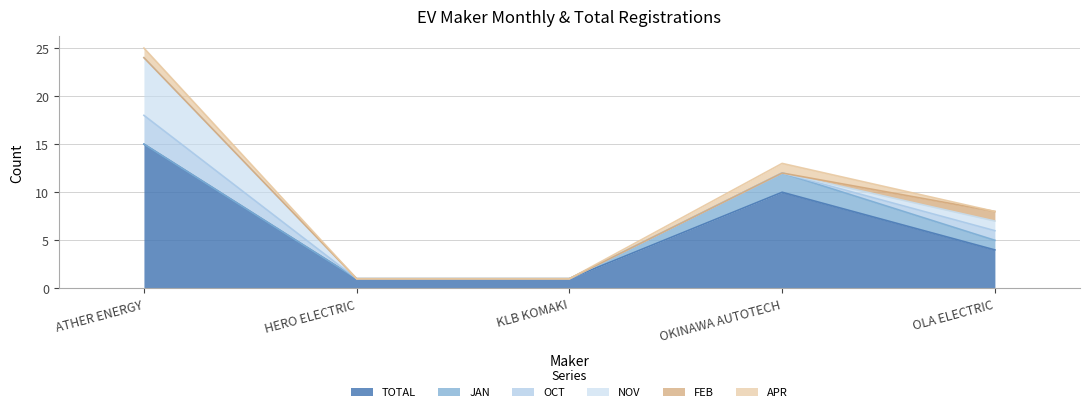

Reading left to right, what are all the values shown in this chart?

TOTAL: 15	1	1	10	4
JAN: 0	0	0	2	1
OCT: 3	0	0	0	1
NOV: 6	0	0	0	1
FEB: 0	0	0	0	1
APR: 1	0	0	1	0